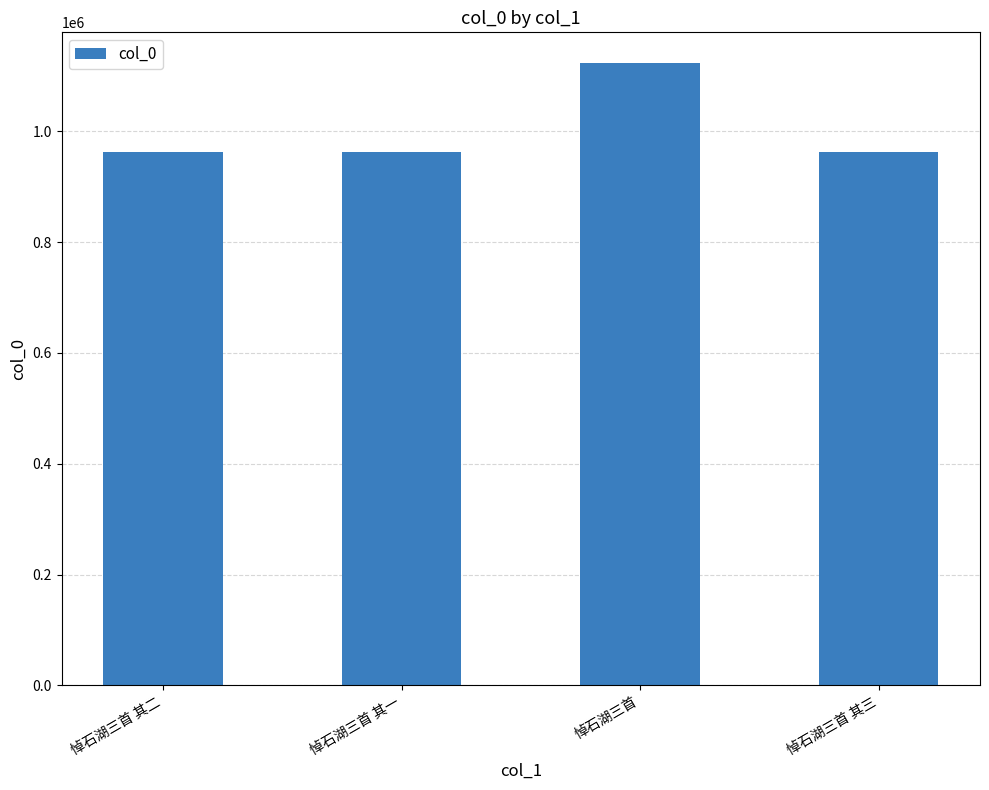

What position from the right is 悼石湖三首 其一?

3